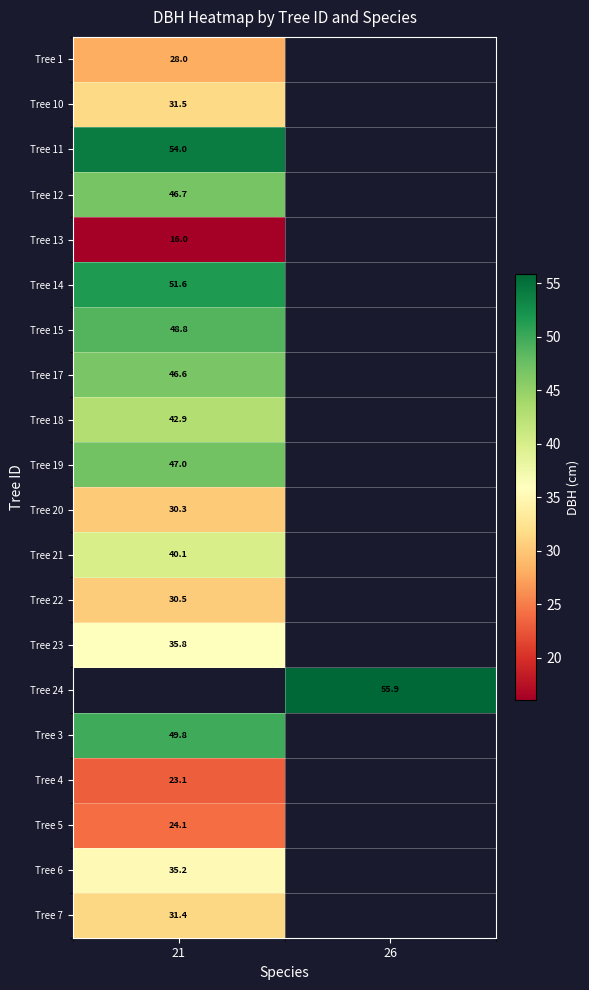

How many distinct data groups are displayed?

20